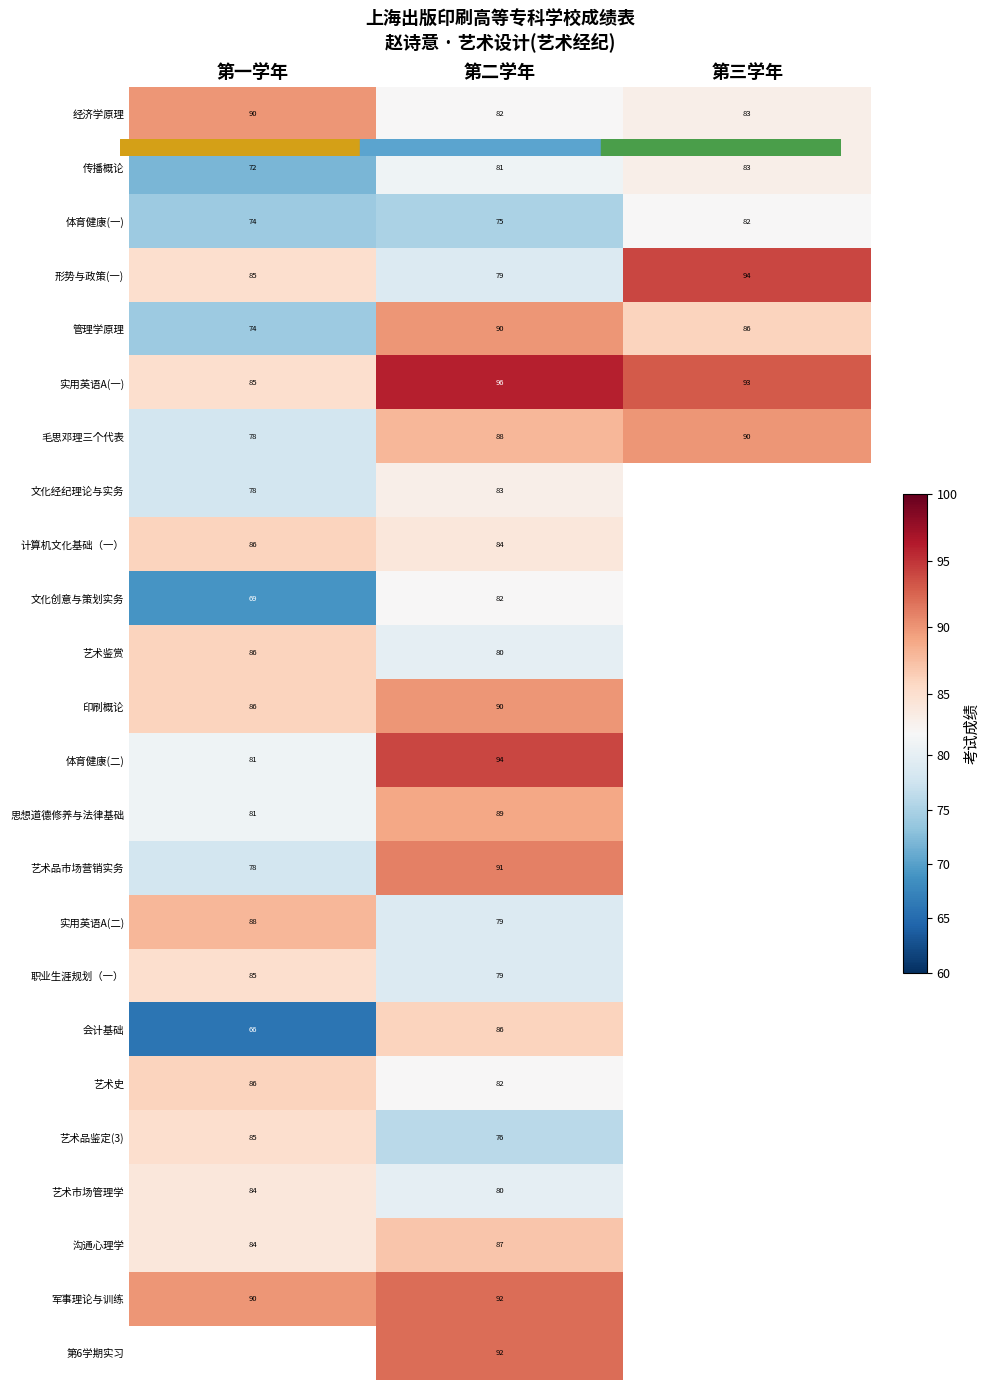

At which label is 文化创意与策划实务 closest to 75?

第一学年